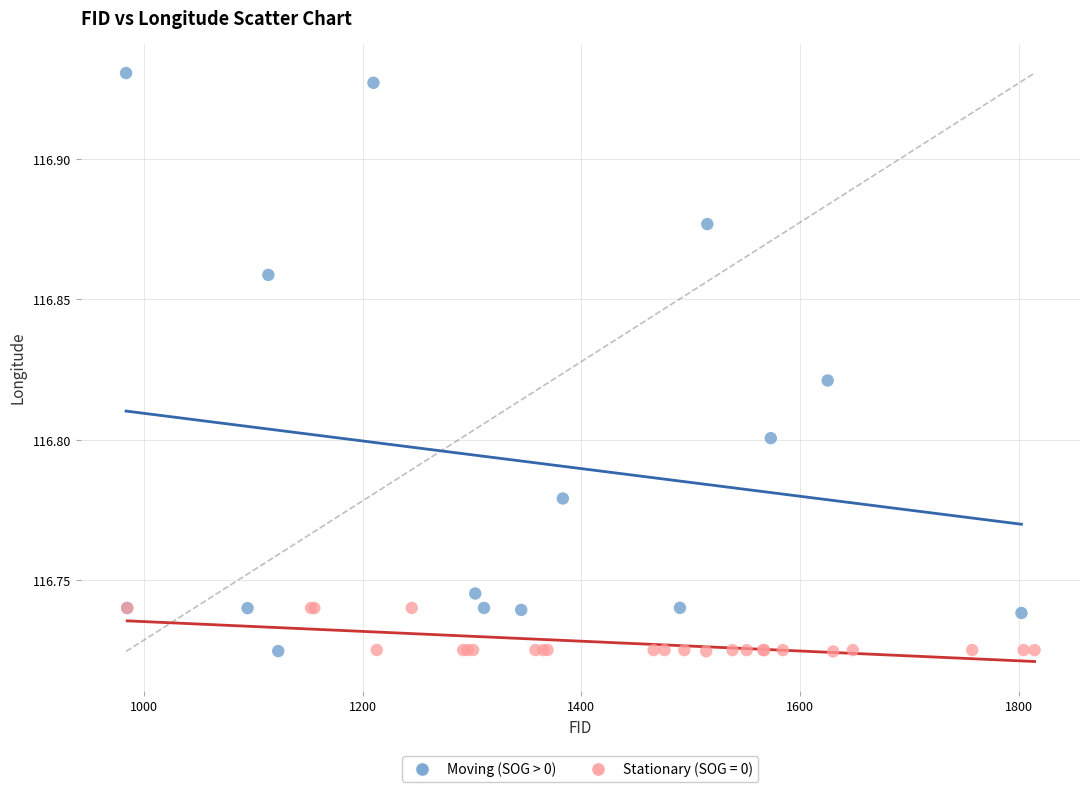

Which series has the widest spread of Y values?

Moving (SOG > 0)